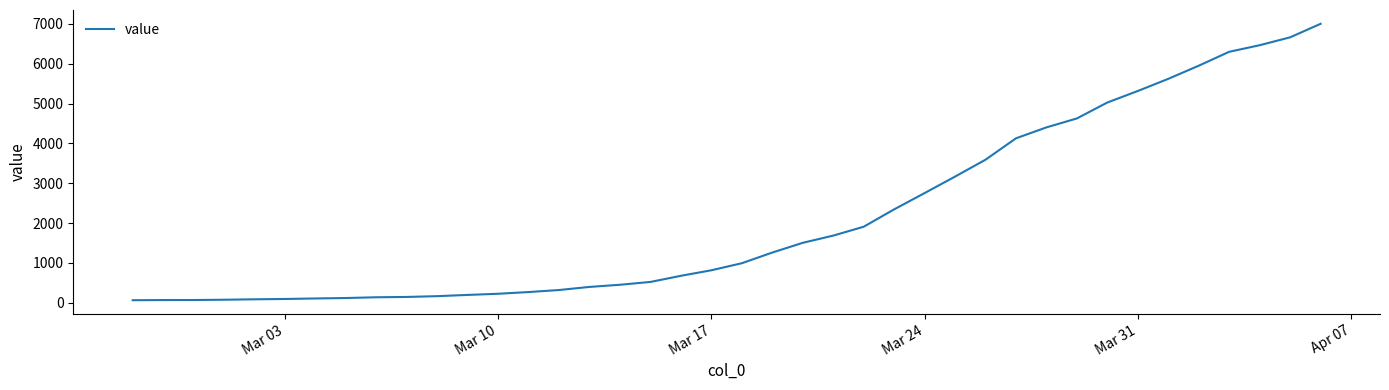

What is the difference between the maximum and minimum values?

6939